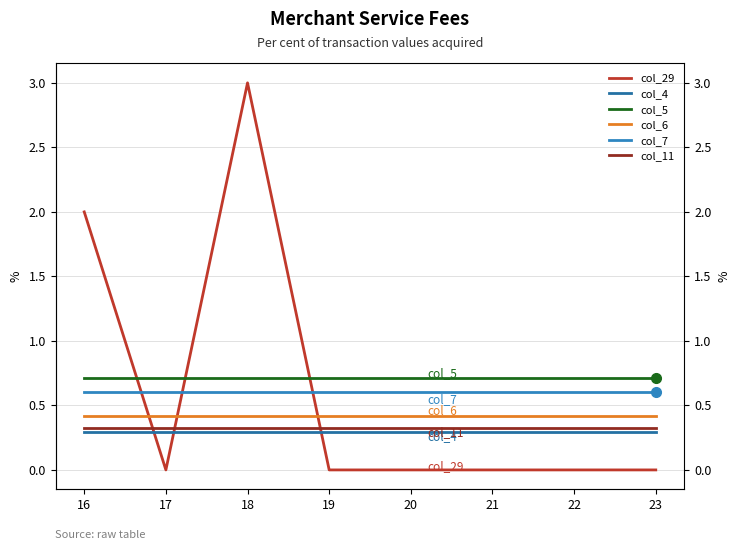

At which label is col_7 closest to 0?

16